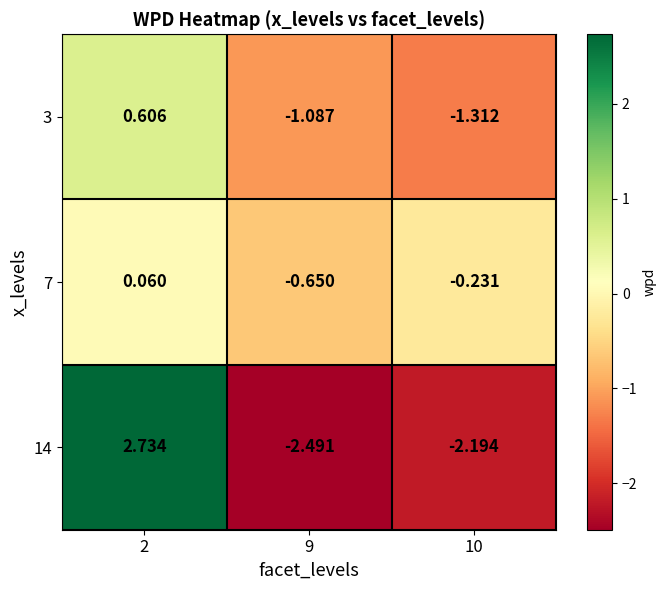

Is the value of 3 at 10 greater than the value of 14 at 2?

No